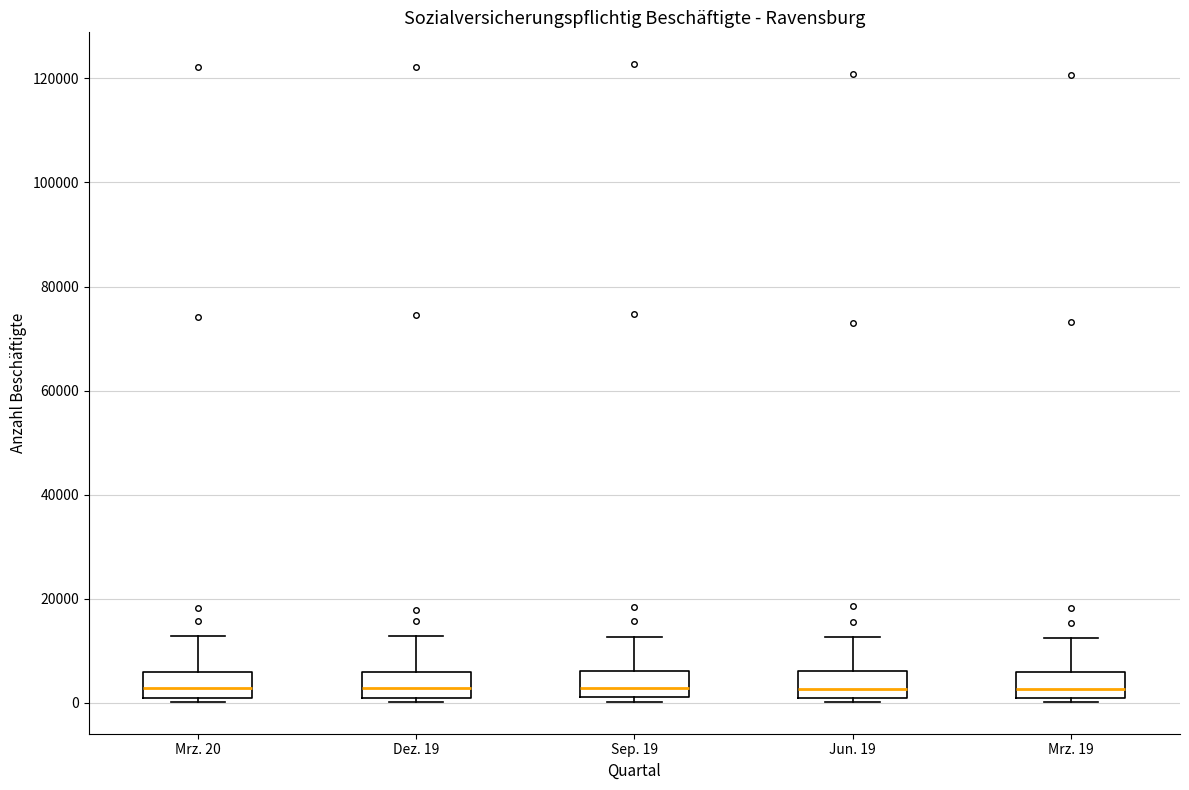

Reading left to right, read every box against the y-axis: the position of its median line, the range the box covers, and the ends of its whiskers. The values are not printed on the chart, so give them approximately, as read against the axis.

Mrz. 20: median 2000, box 0 to 6000, whiskers 0 (just below the box's lower edge) to 12000
Dez. 19: median 2000, box 0 to 6000, whiskers 0 (just below the box's lower edge) to 12000
Sep. 19: median 2000 (just above the box's lower edge), box 2000 to 6000, whiskers 0 to 12000
Jun. 19: median 2000, box 0 to 6000, whiskers 0 (just below the box's lower edge) to 12000
Mrz. 19: median 2000, box 0 to 6000, whiskers 0 (just below the box's lower edge) to 12000